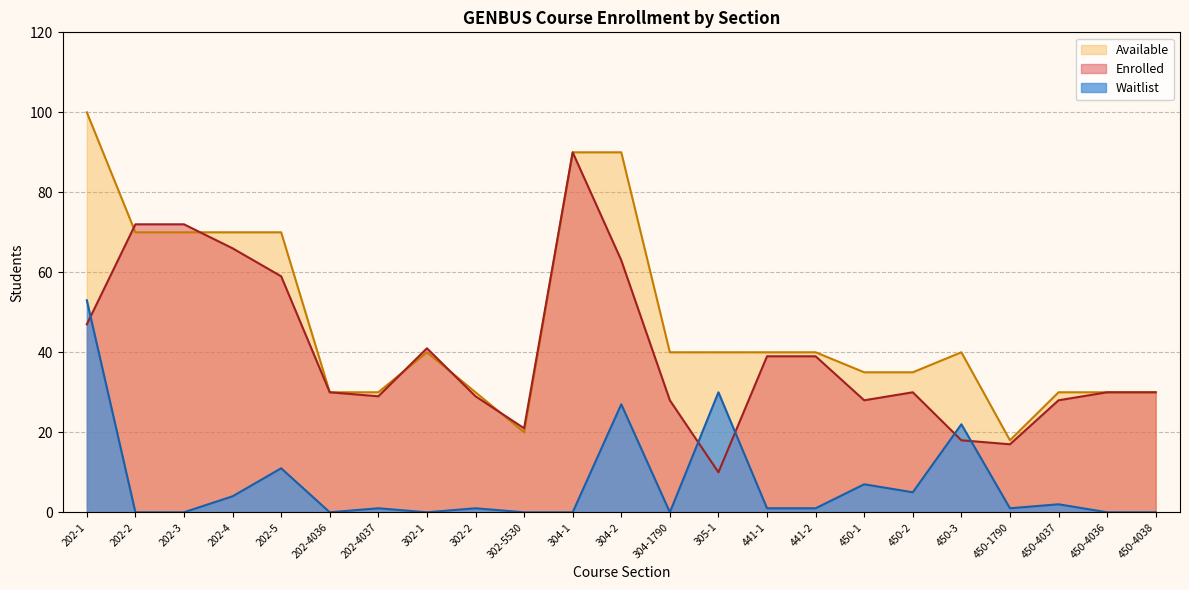

Rank the categories by Available value from highest to lowest.

202-1, 304-1, 304-2, 202-2, 202-3, 202-4, 202-5, 302-1, 304-1790, 305-1, 441-1, 441-2, 450-3, 450-1, 450-2, 202-4036, 202-4037, 302-2, 450-4037, 450-4036, 450-4038, 302-5530, 450-1790